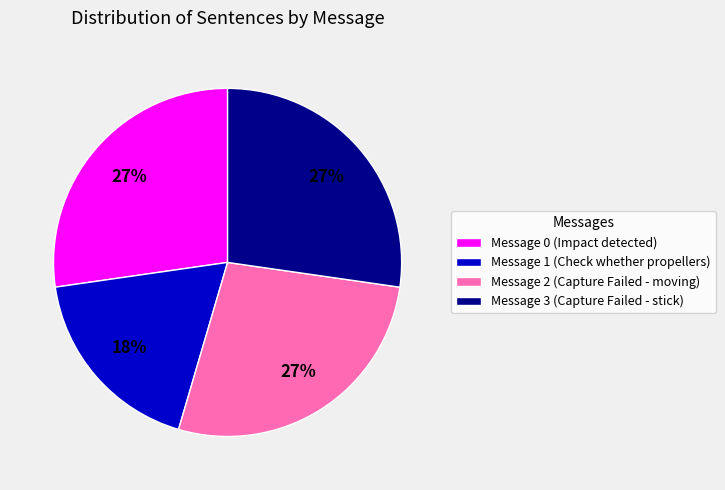

How many segments does this pie chart have?

4